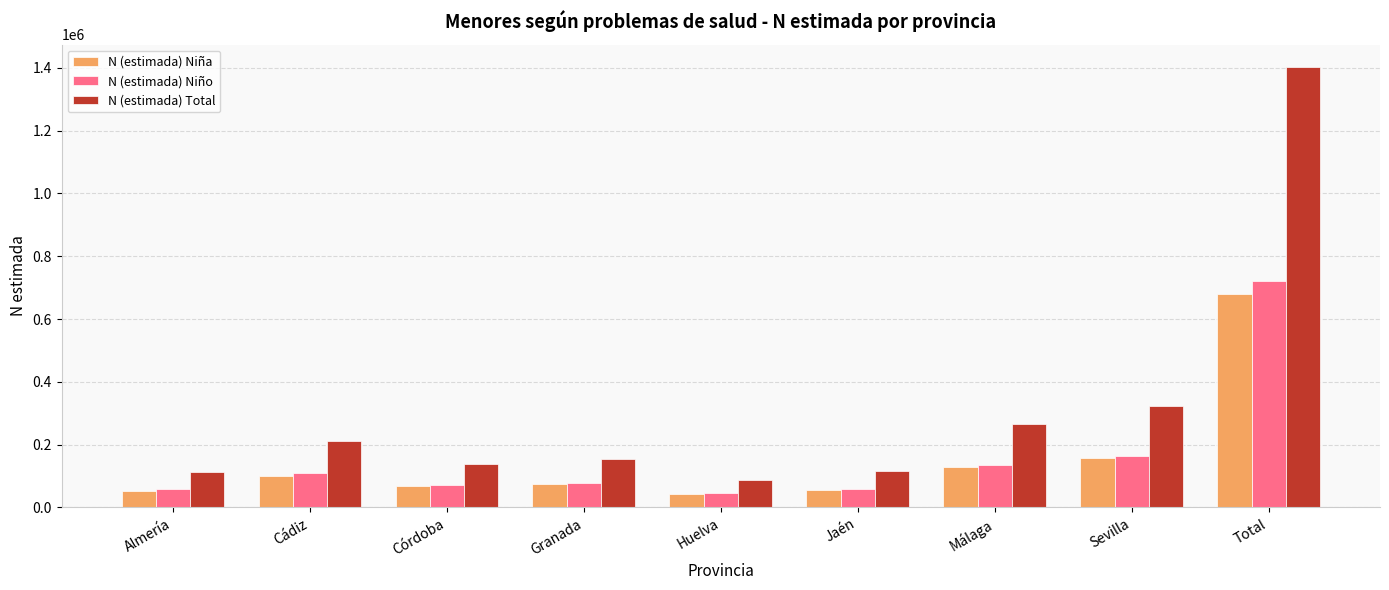

Which category has the highest value in the N (estimada) Total series?

Total